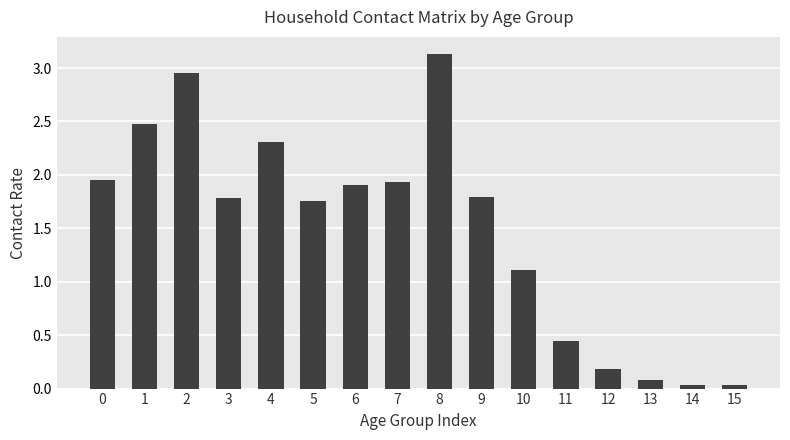

What is the ratio of the value at 6 to the value at 1?

0.8